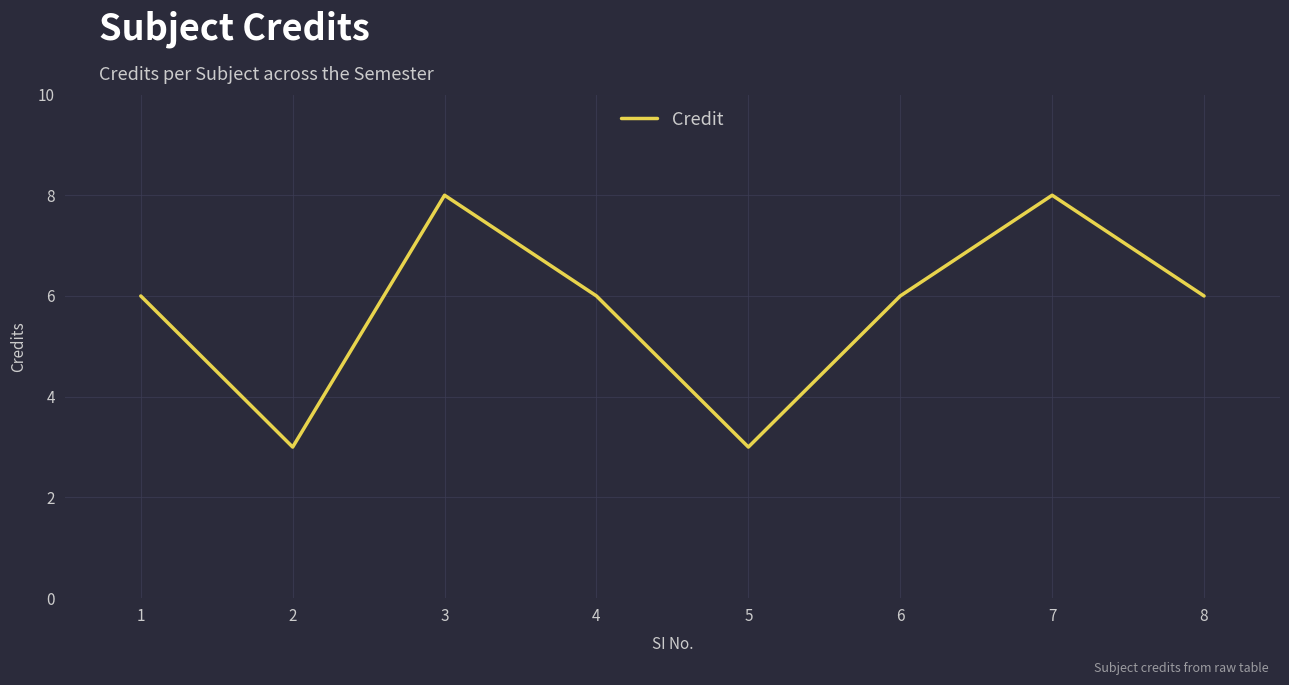

Approximately how many times larger is the value at 4 compared to 6?

1.0